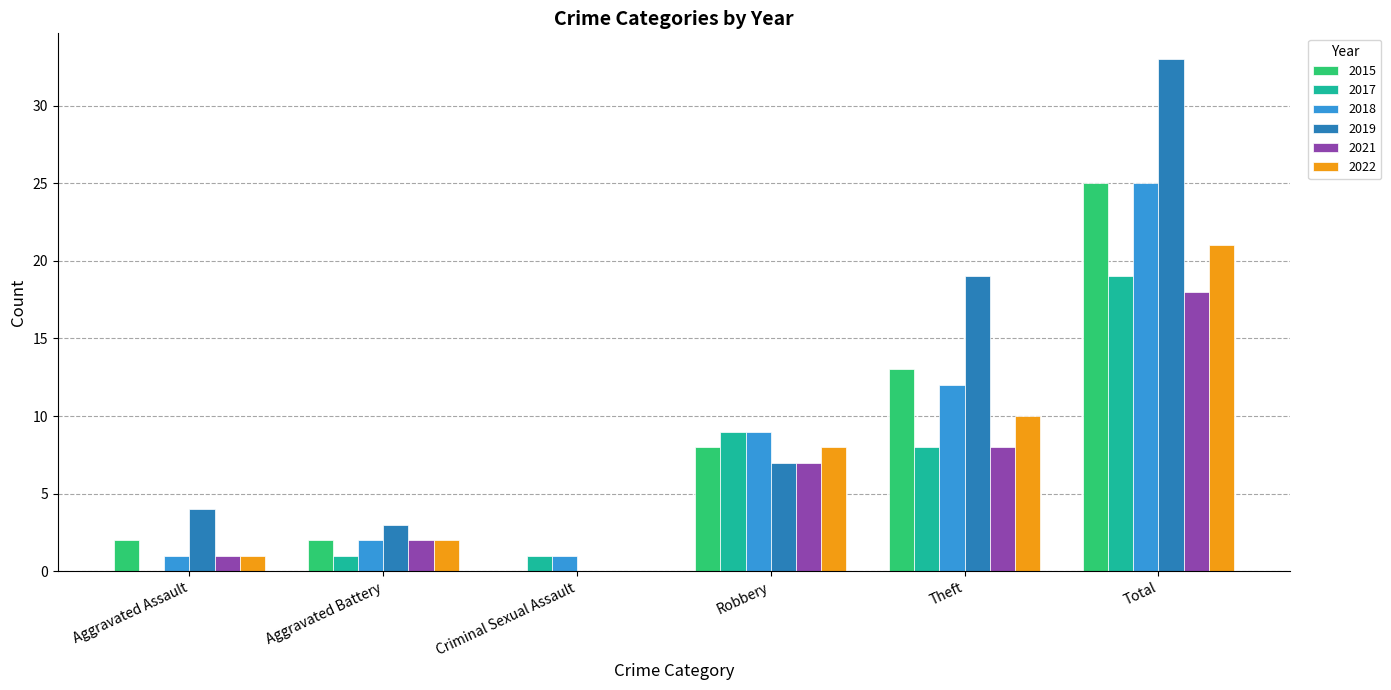

At which label does 2021 reach its peak?

Total